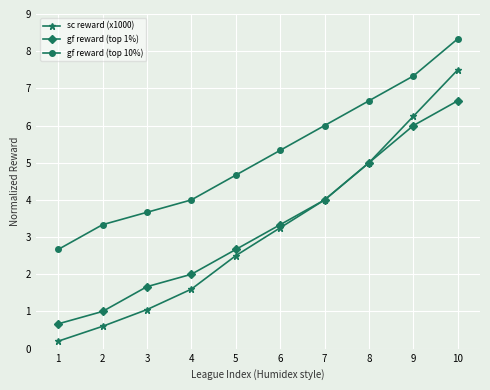

What is the value of the sc reward (x1000) point at the 10th from the left?

7.5